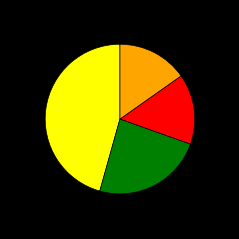

Is there any slice that represents more than half of the pie?

No